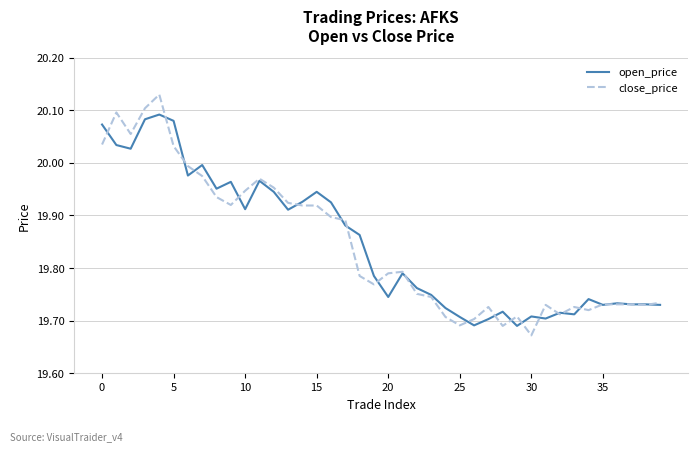

Which series has the largest range (max minus min)?

close_price